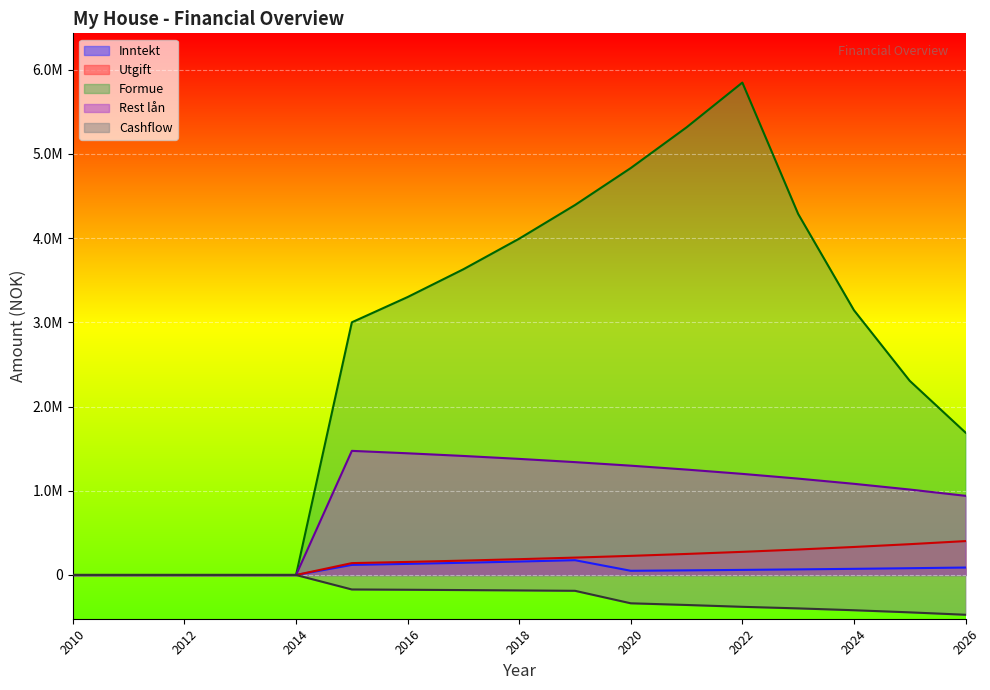

The Cashflow series shows 0.0 at 2013. True or false?

True